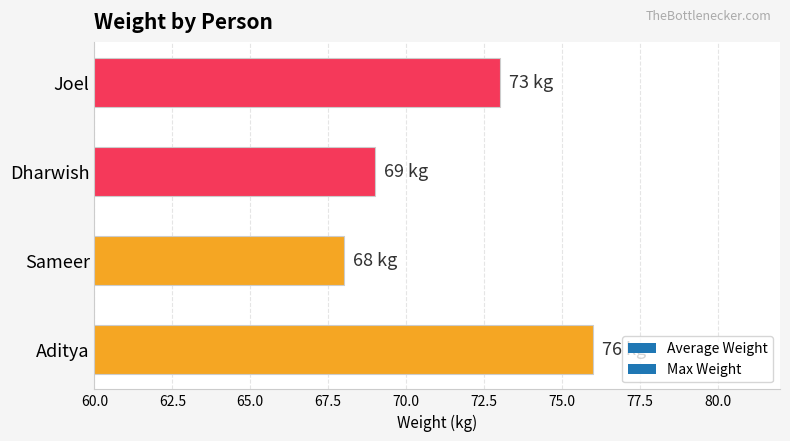

True or false: the data shows 69 at Dharwish.

True